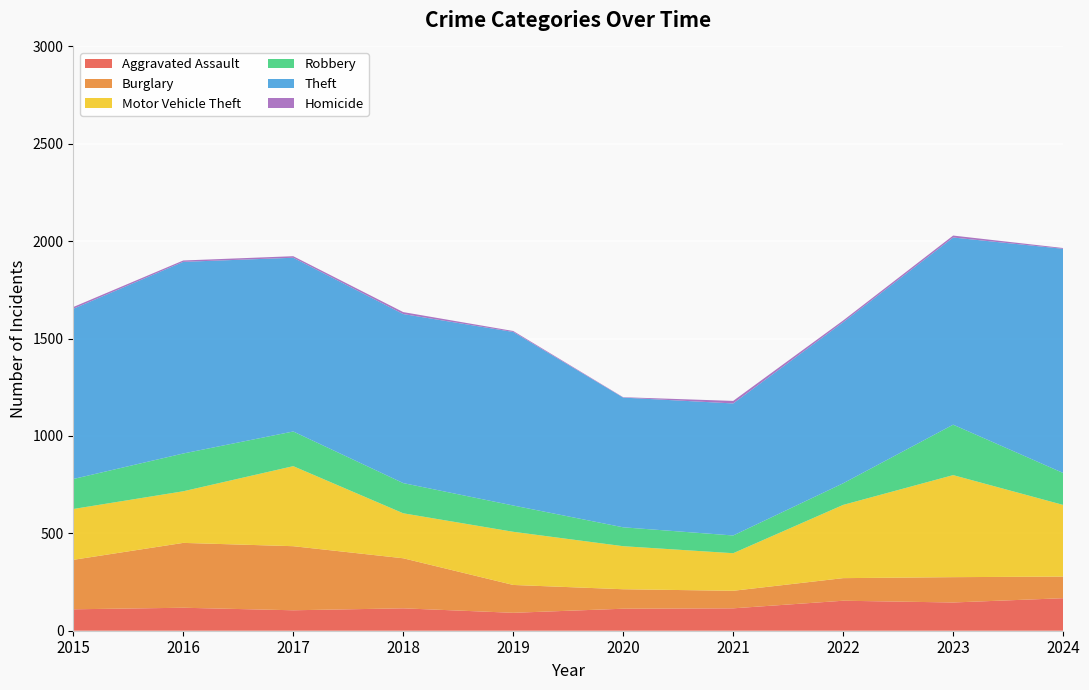

Reading right to left, what are all the values shown in this chart?

Aggravated Assault: 2024=167	2023=145	2022=154	2021=115	2020=113	2019=92	2018=115	2017=105	2016=118	2015=110
Burglary: 2024=111	2023=130	2022=116	2021=90	2020=100	2019=143	2018=257	2017=329	2016=333	2015=254
Motor Vehicle Theft: 2024=368	2023=524	2022=376	2021=193	2020=221	2019=273	2018=231	2017=411	2016=265	2015=261
Robbery: 2024=164	2023=259	2022=111	2021=91	2020=97	2019=135	2018=155	2017=178	2016=194	2015=154
Theft: 2024=1151	2023=961	2022=827	2021=678	2020=666	2019=891	2018=868	2017=892	2016=984	2015=874
Homicide: 2024=4	2023=10	2022=9	2021=13	2020=2	2019=5	2018=10	2017=8	2016=7	2015=9